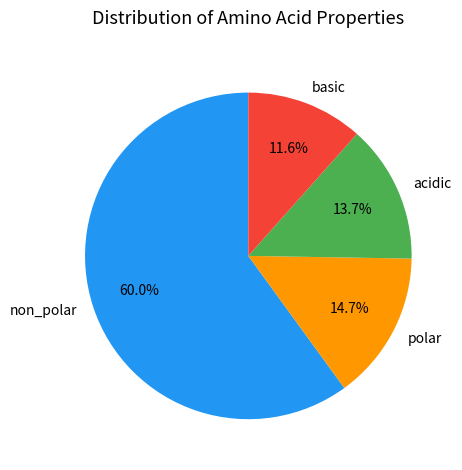

What percentage is the non_polar slice, to the nearest percent?

60%